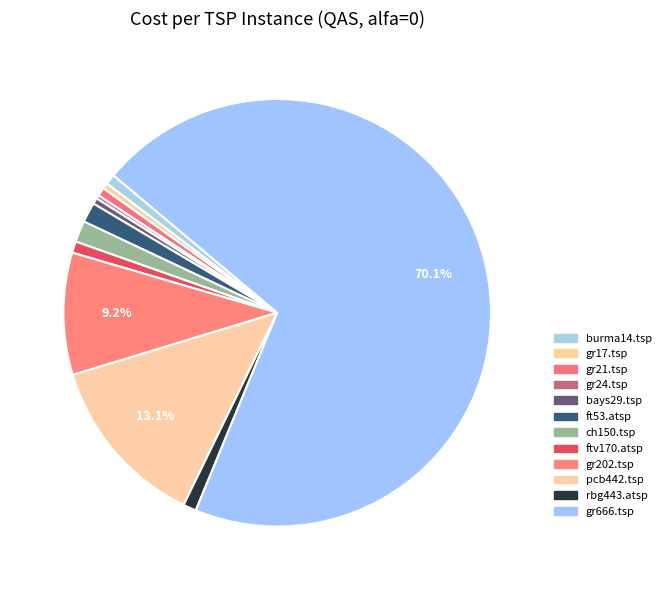

How many segments does this pie chart have?

12